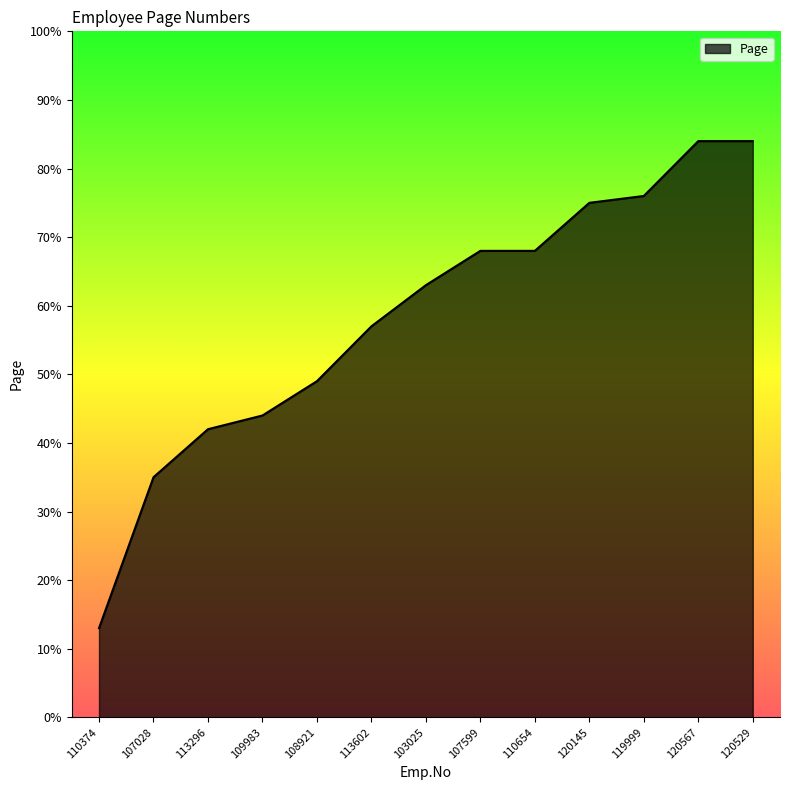

Which category has the lowest value across all series?

110374